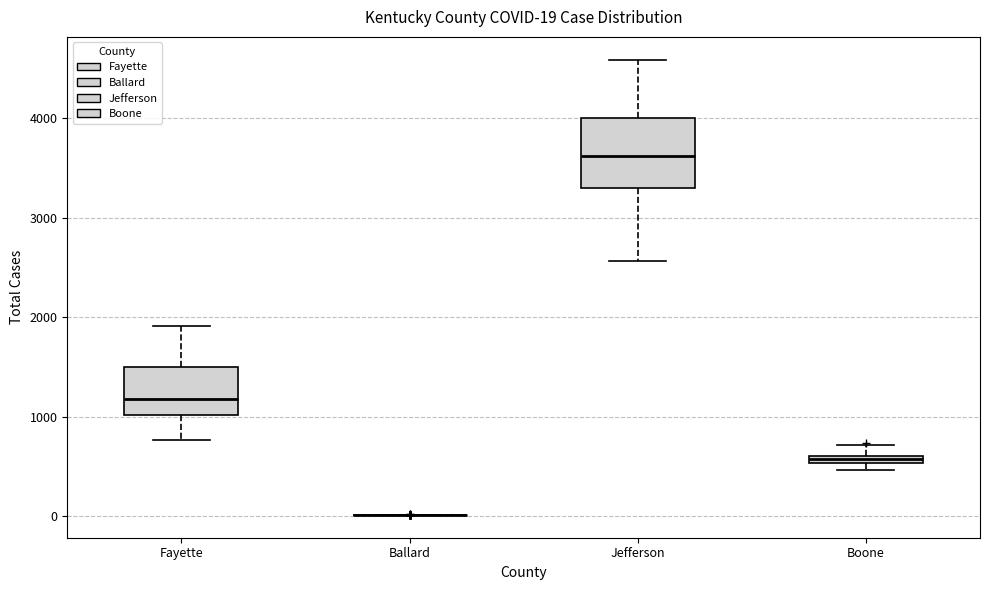

Comparing the boxes themselves (not the whiskers), which one is the tallest?

Jefferson